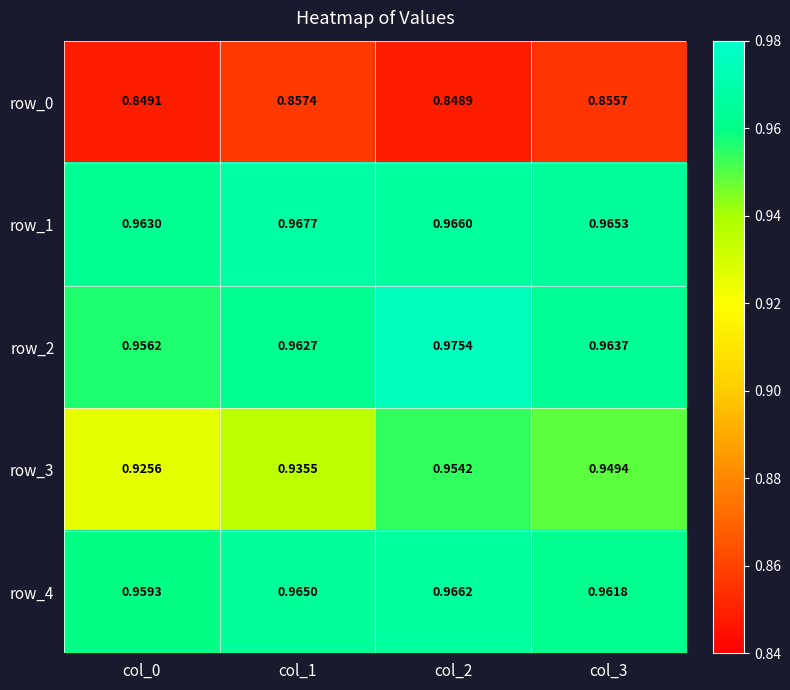

Which category has the highest value in the row_2 series?

col_2